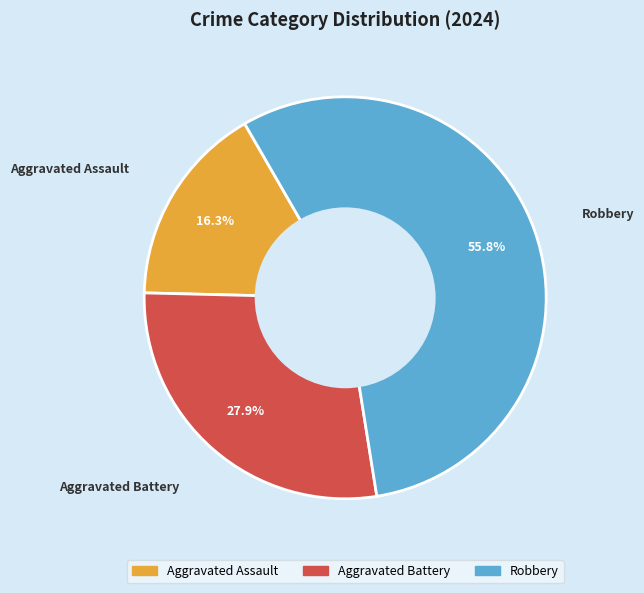

The Robbery slice represents 67% of the pie. True or false?

False